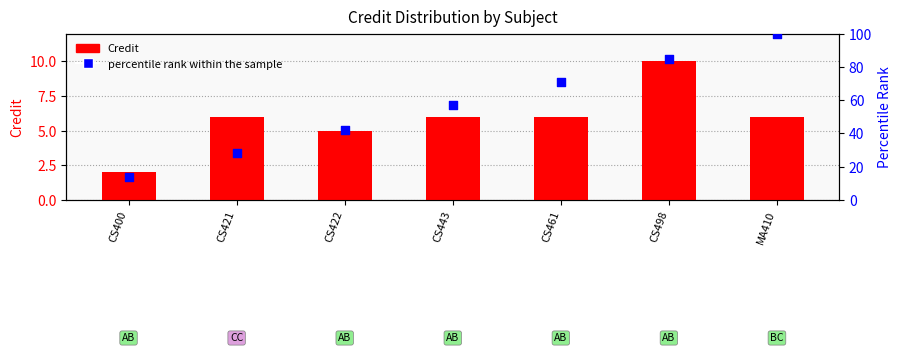

Which series has the largest Y range (max minus min)?

percentile rank within the sample